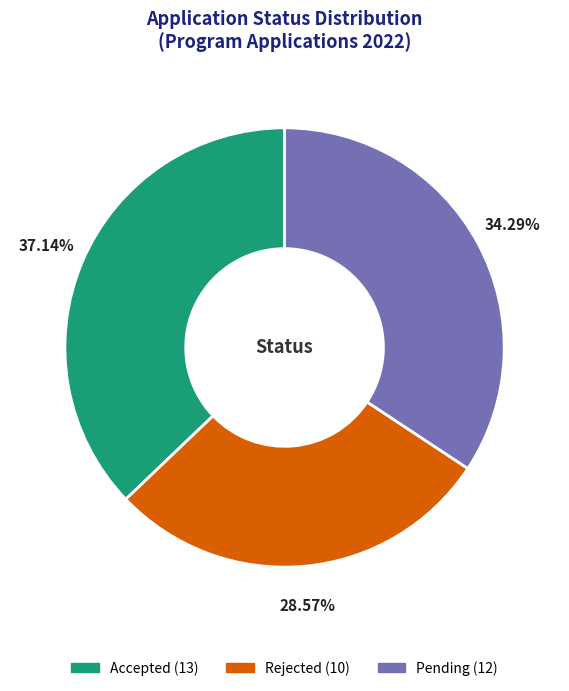

Count the number of slices in the pie.

3